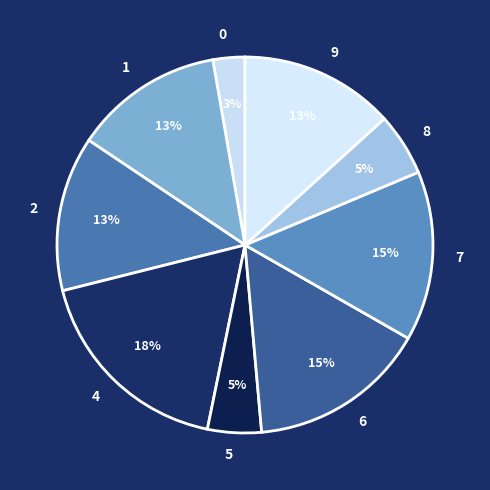

What is the smallest slice in the pie chart?

0